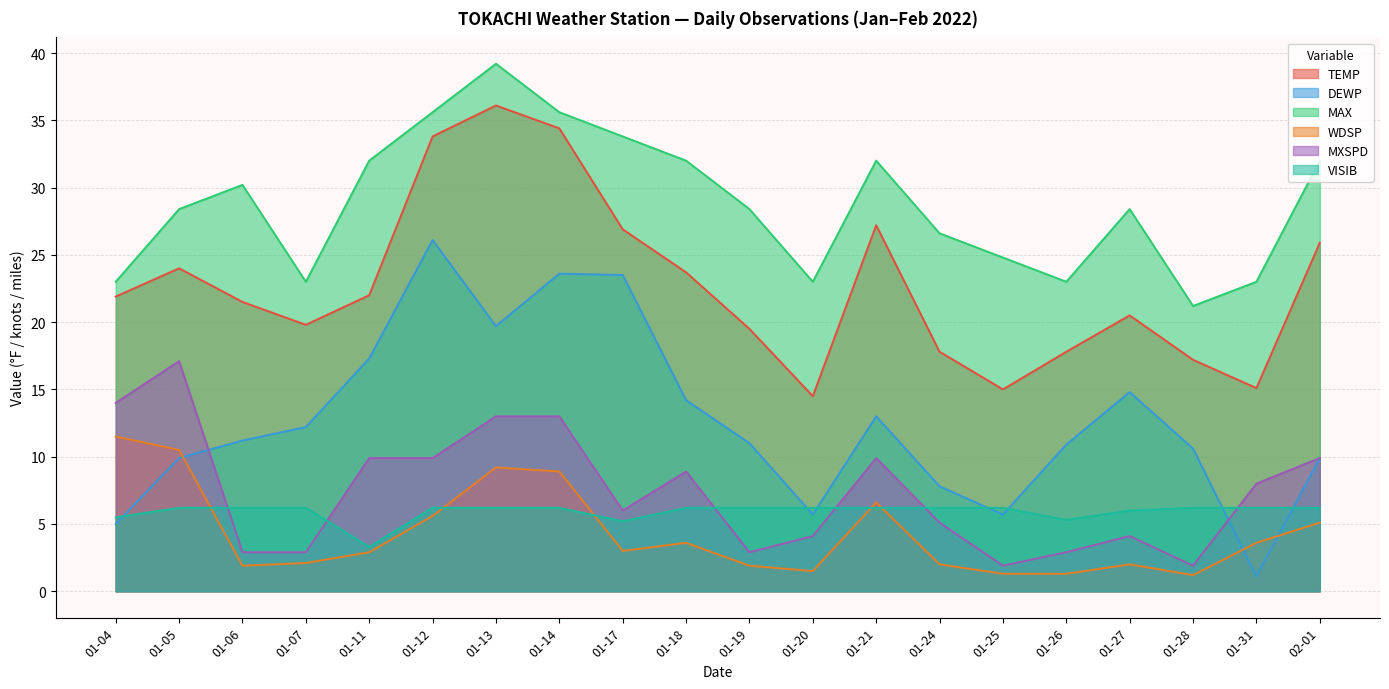

What is the sum of the VISIB values at 01-14 and 01-19?

12.4